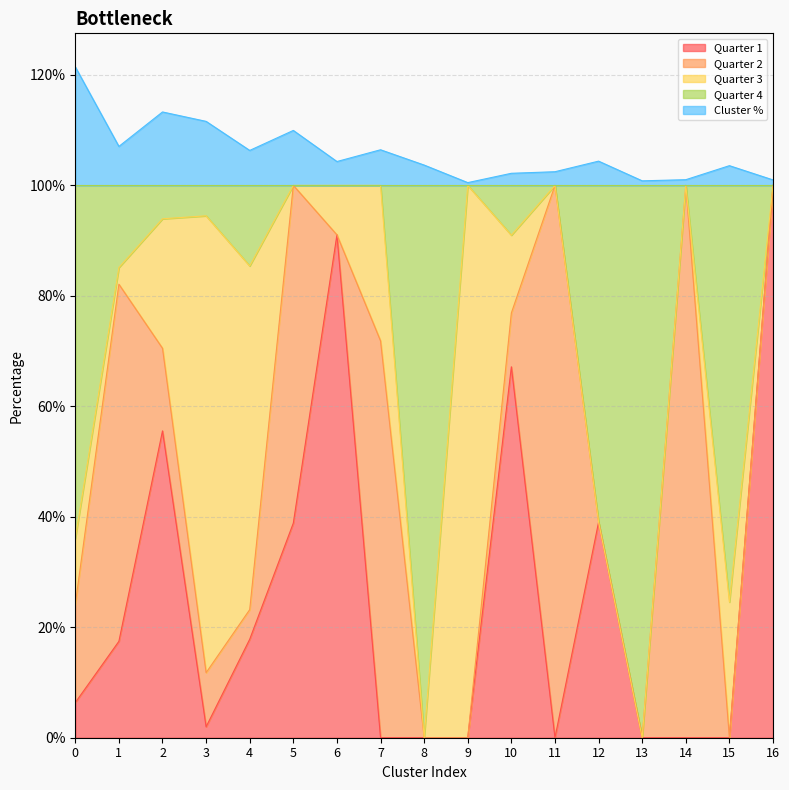

What is the total value across all series at 6?

104.3